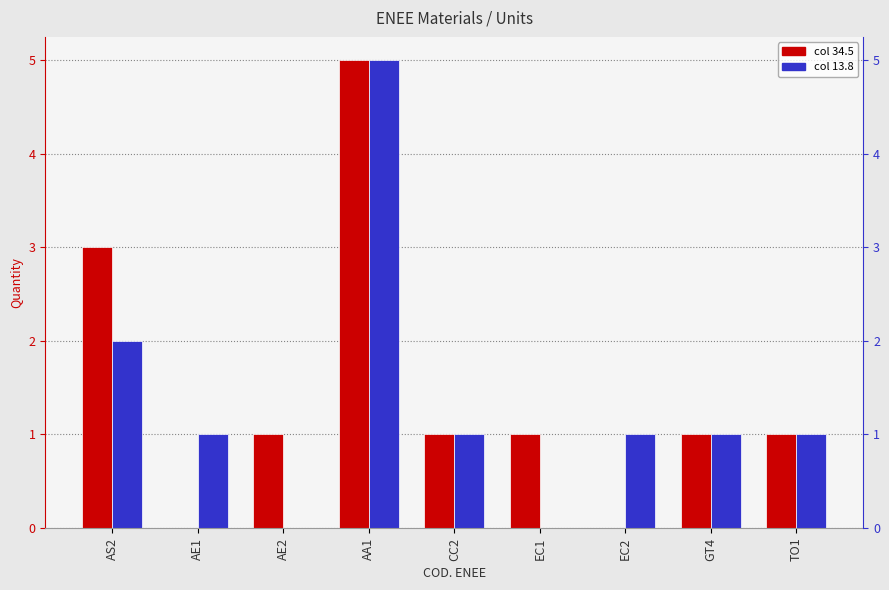

List the series in order of their overall mean, highest first.

34.5, 13.8